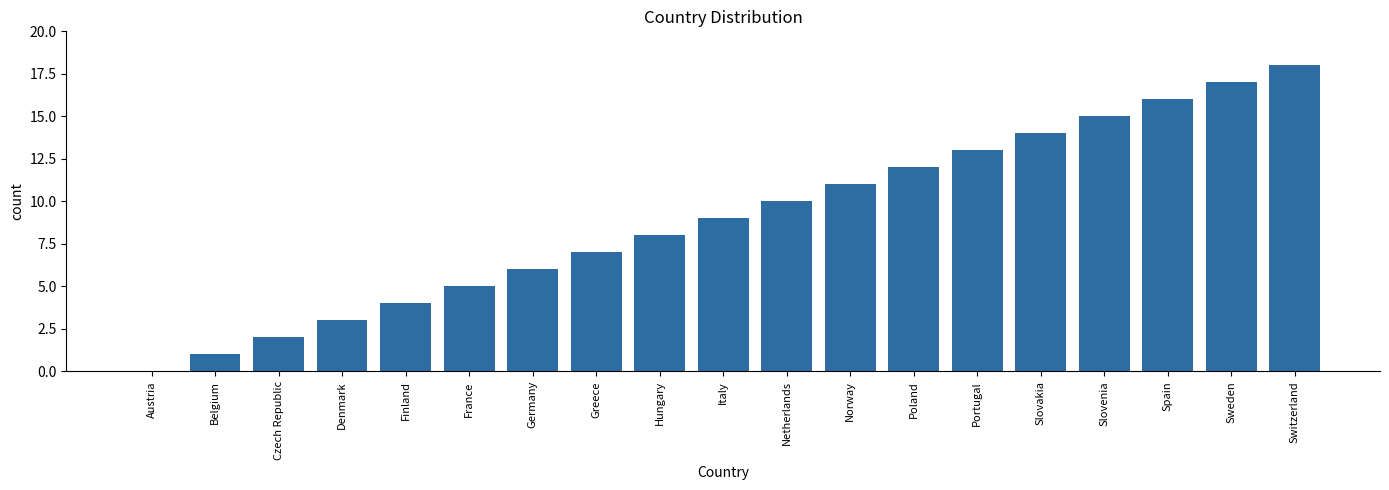

Reading left to right, extract all data points from this chart.

0	1	2	3	4	5	6	7	8	9	10	11	12	13	14	15	16	17	18